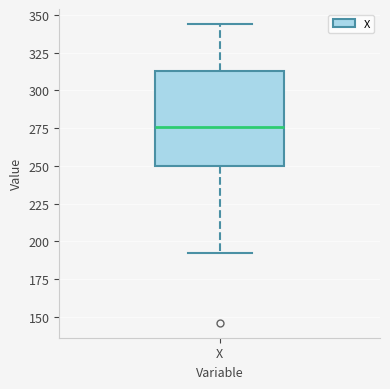

Transcribe this box plot: give where the median line is, the range the box spans, and where the two whiskers end, as read against the y-axis. The values are not printed on the chart, so give them approximately, as read against the axis.

median 275, box 250 to 315, whiskers 190 to 345